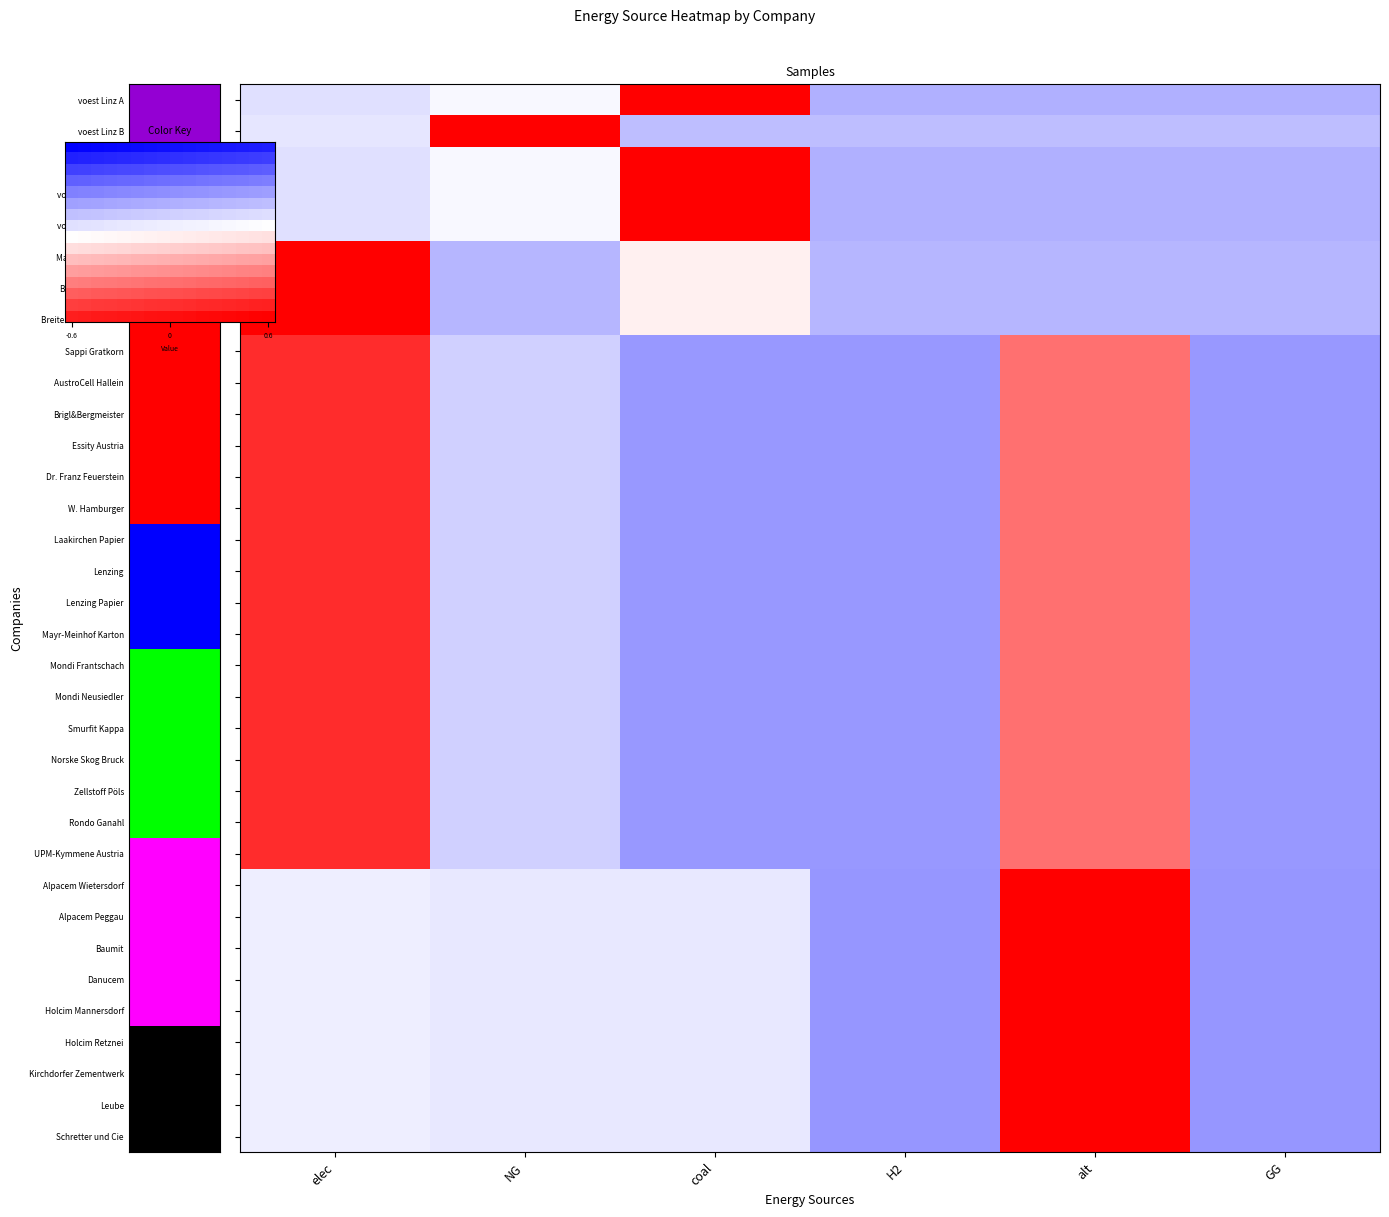

At how many categories does at least one series exceed 1?

4